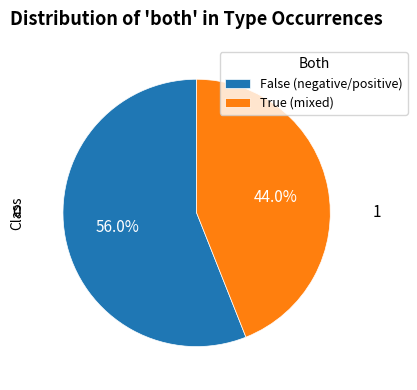

How many slices are in this pie chart?

2